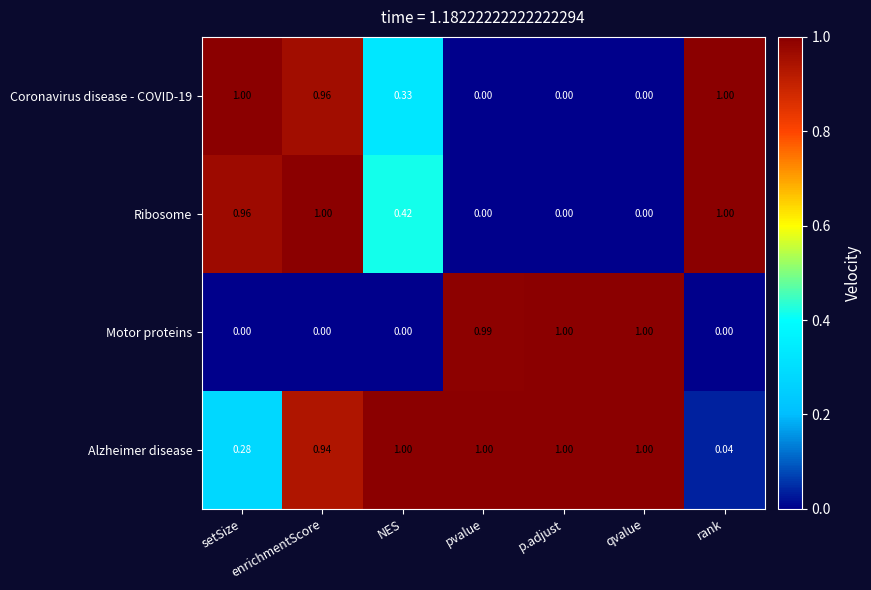

Where is Alzheimer disease nearest to the value 0?

rank